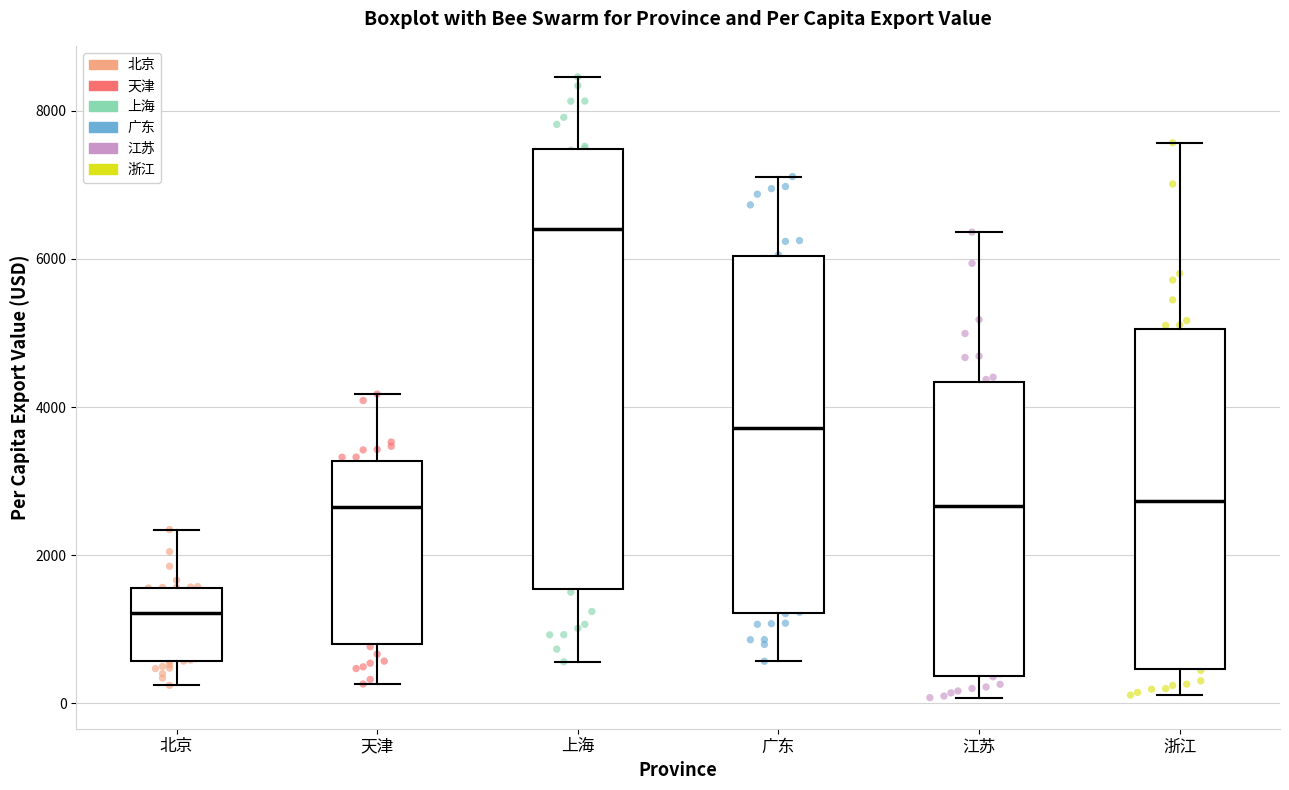

Reading left to right, read every box against the y-axis: the position of its median line, the range the box covers, and the ends of its whiskers. The values are not printed on the chart, so give them approximately, as read against the axis.

北京: median 1200, box 600 to 1600, whiskers 200 to 2400
天津: median 2600, box 800 to 3200, whiskers 200 to 4200
上海: median 6400, box 1600 to 7400, whiskers 600 to 8400
广东: median 3800, box 1200 to 6000, whiskers 600 to 7200
江苏: median 2600, box 400 to 4400, whiskers 0 to 6400
浙江: median 2800, box 400 to 5000, whiskers 200 to 7600